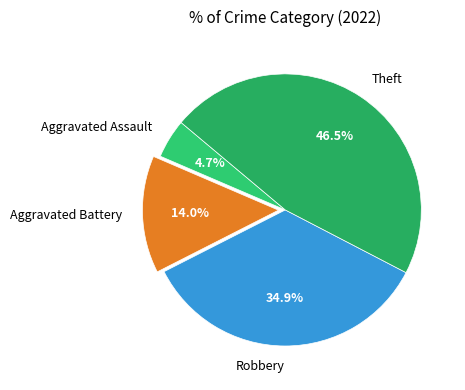

To the nearest percent, what percentage of the pie is Aggravated Assault?

5%